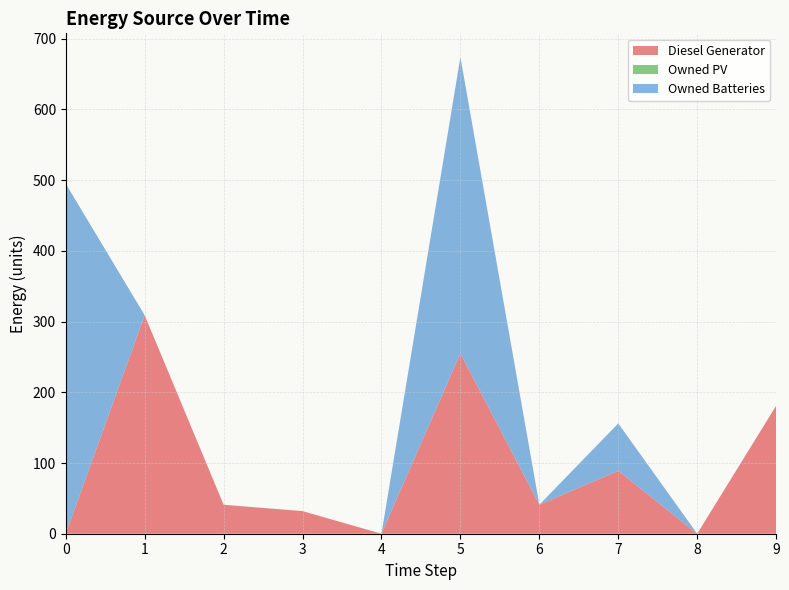

Reading left to right, transcribe all the data shown in this chart.

Diesel Generator: 0.0	309.0	41.0	32.0	0.0	255.0	41.0	89.0	0.0	181.0
Owned PV: 0.0	0.0	0.0	0.0	0.0	0.0	0.0	0.0	0.0	0.0
Owned Batteries: 495.0	0.0	0.0	0.0	0.0	419.0	0.0	67.0	0.0	0.0